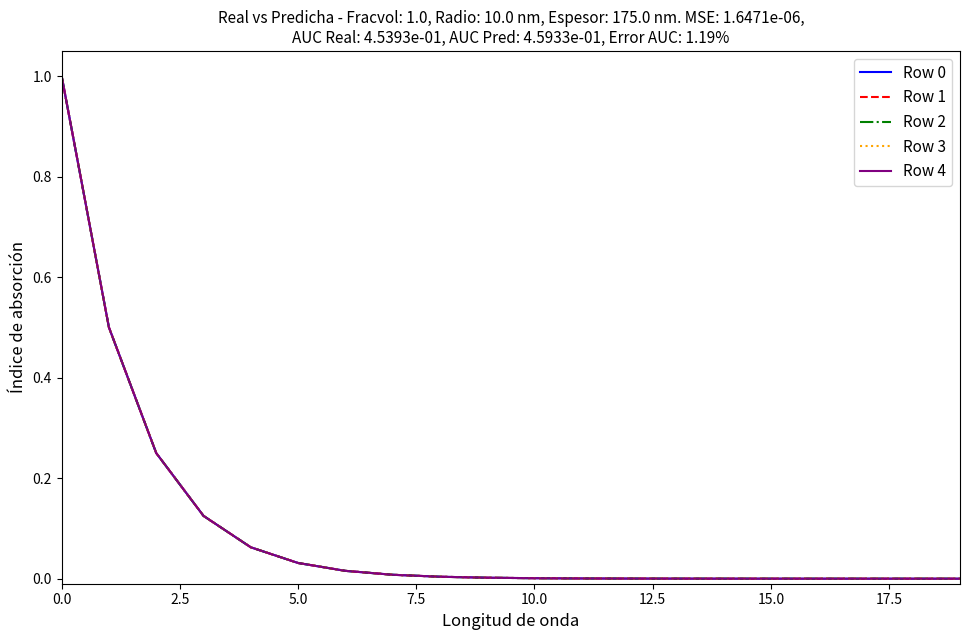

Does the chart have visible grid lines?

No